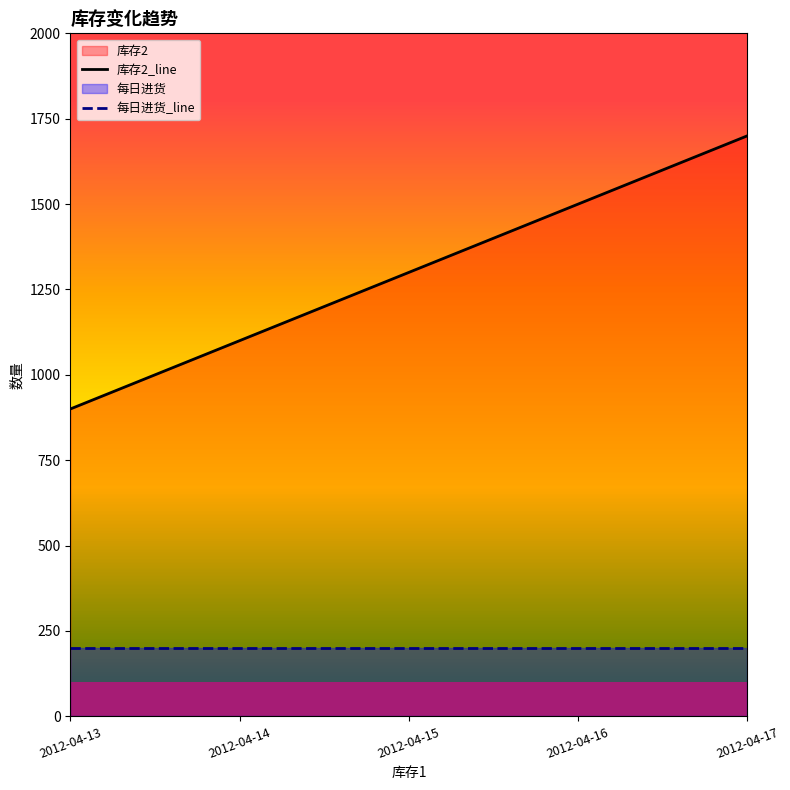

At which category does the chart reach its peak across all series?

2012-04-17